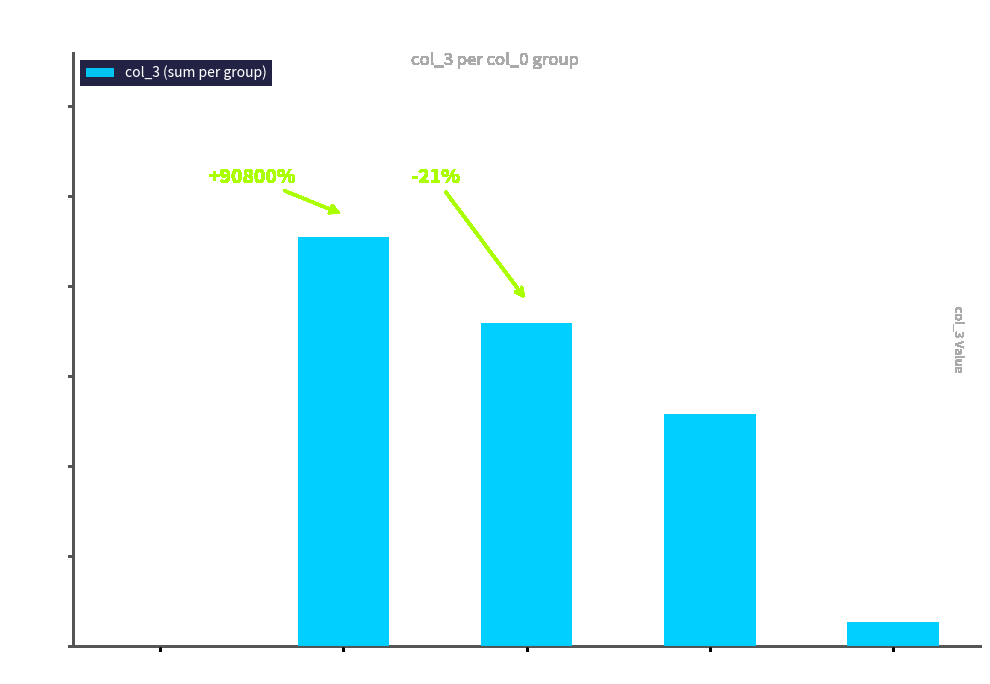

What is the difference between the values at Group 2 and Group 1?

191